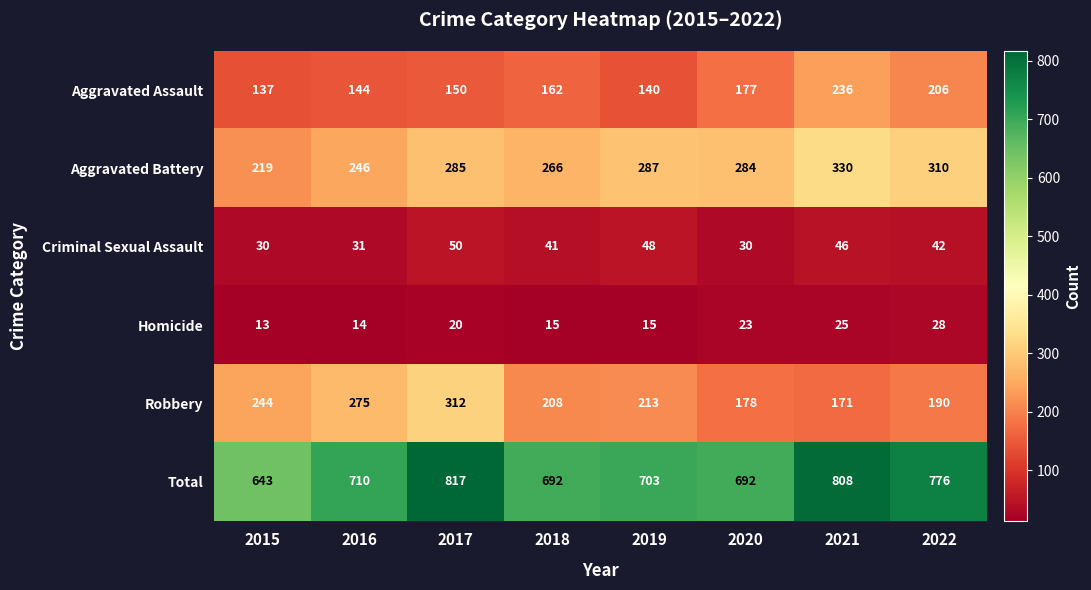

At which category is the sum across all series the highest?

2017